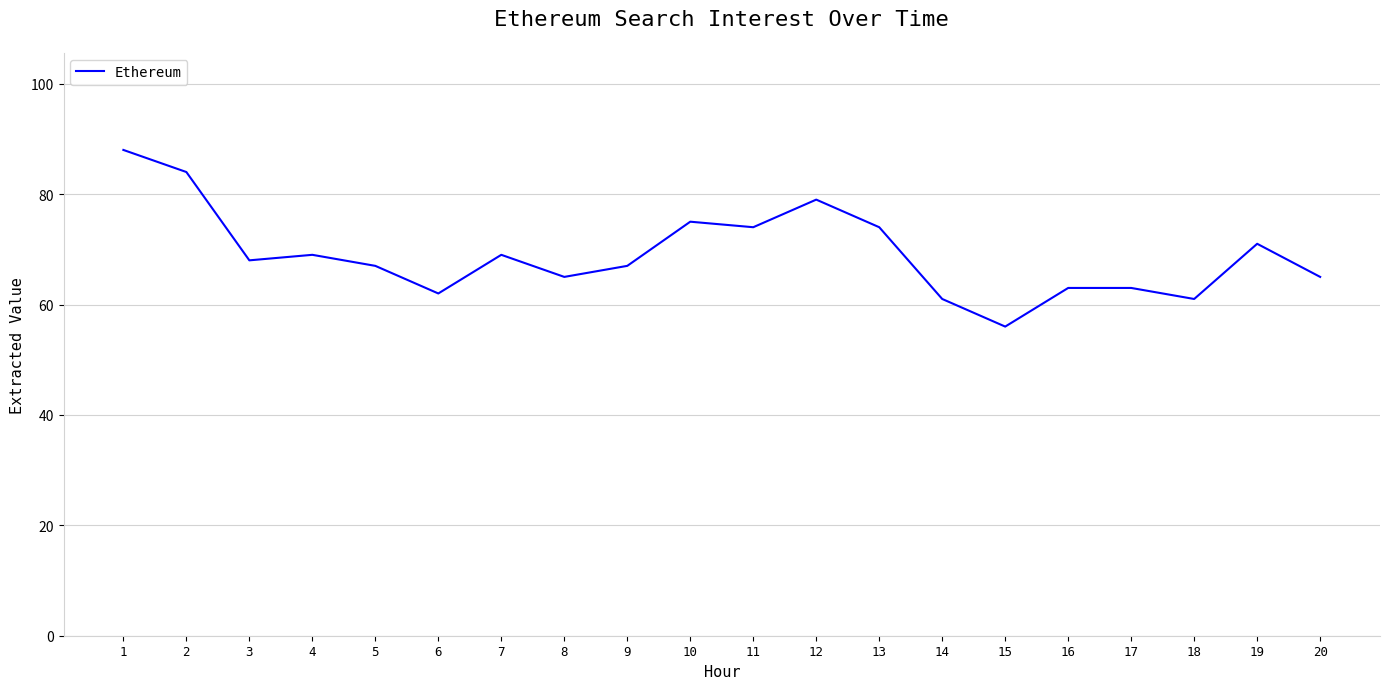

Is it true that the value at 1 is 88?

True